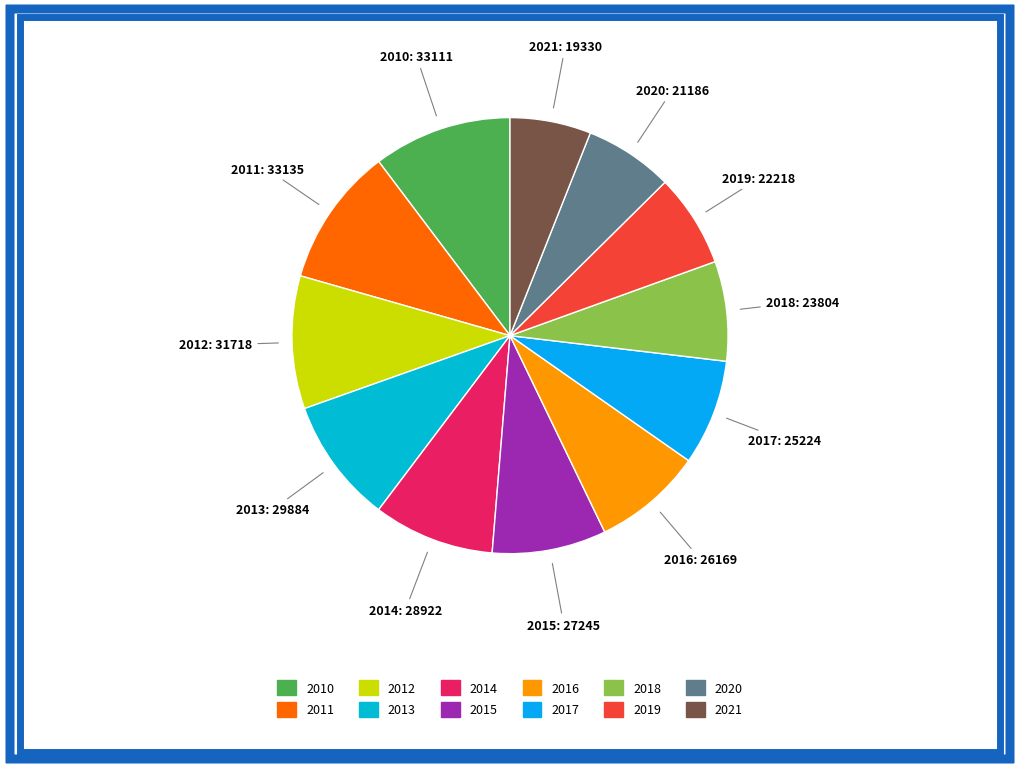

How many segments does this pie chart have?

12